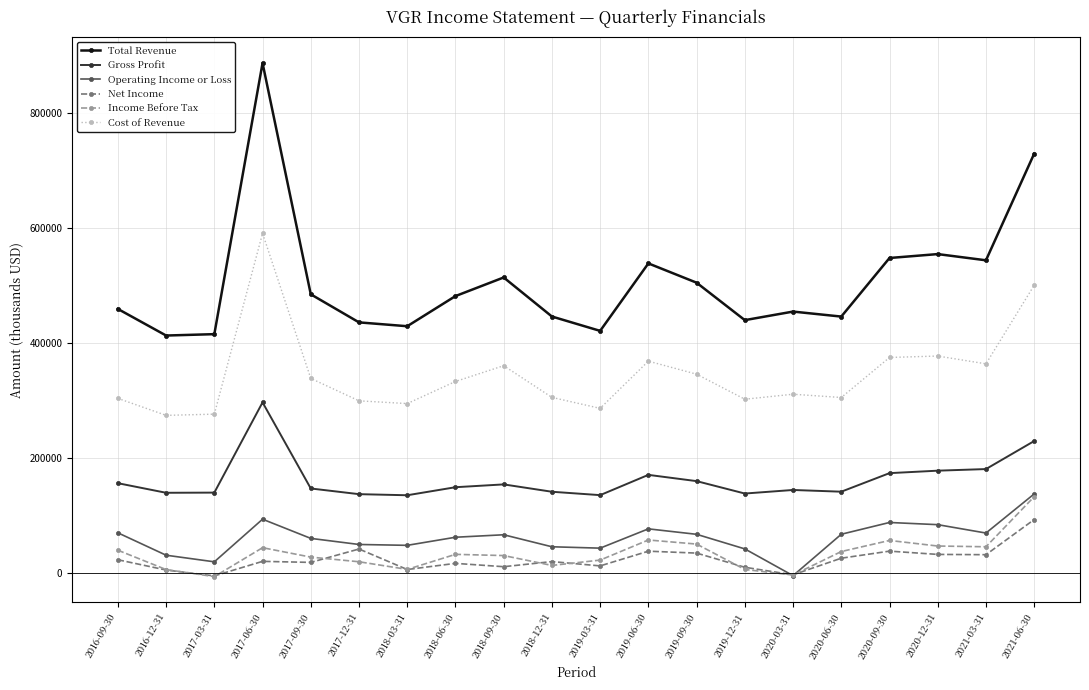

At which label does Total Revenue reach its peak?

2017-06-30